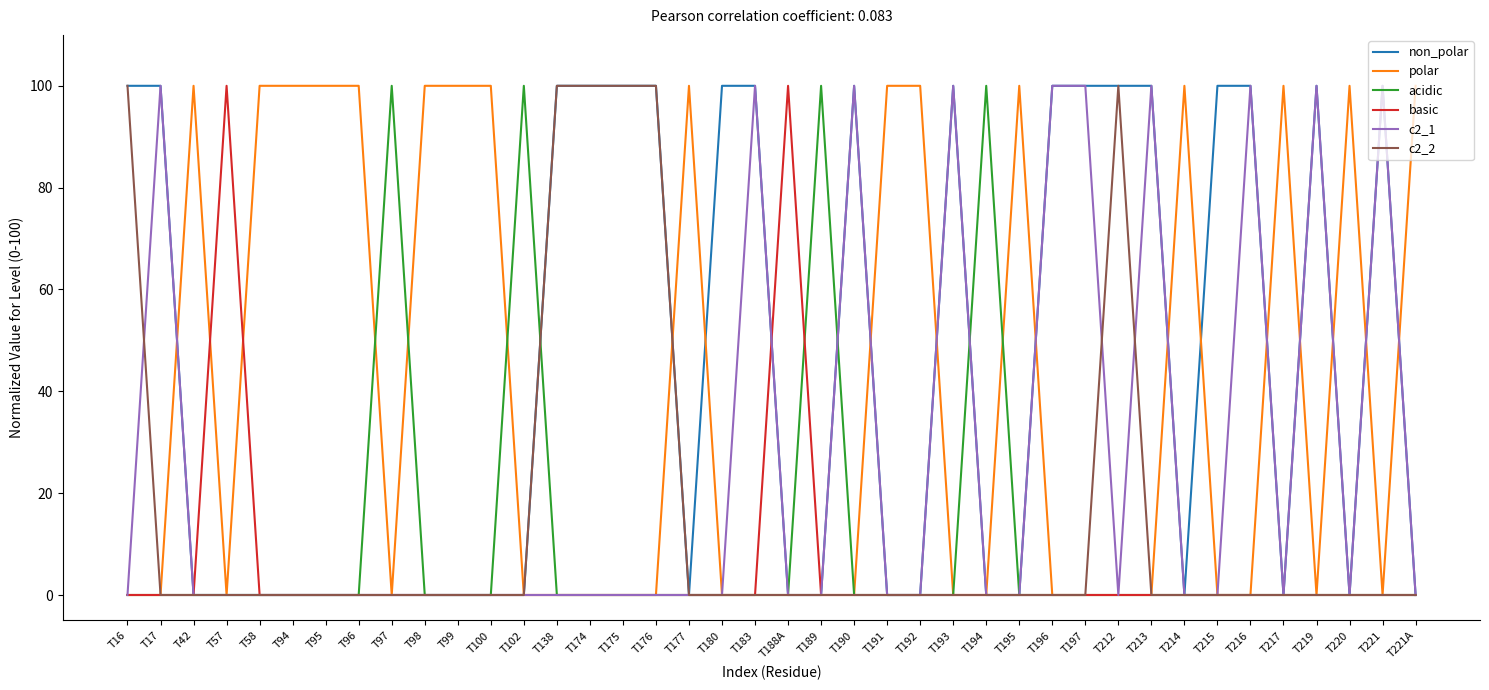

What position from the left is T95?

7